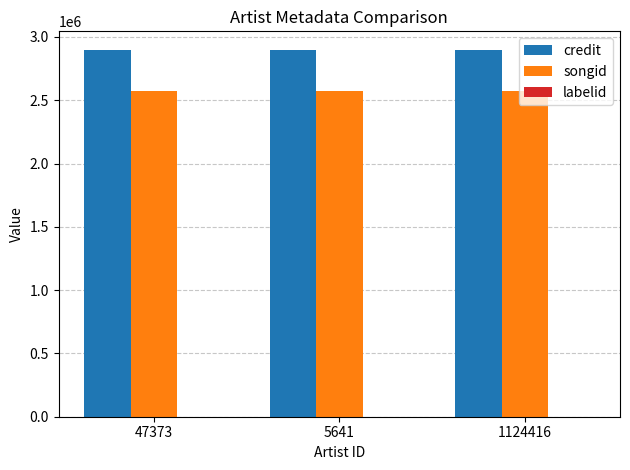

What is the average value of the credit series?

2899565